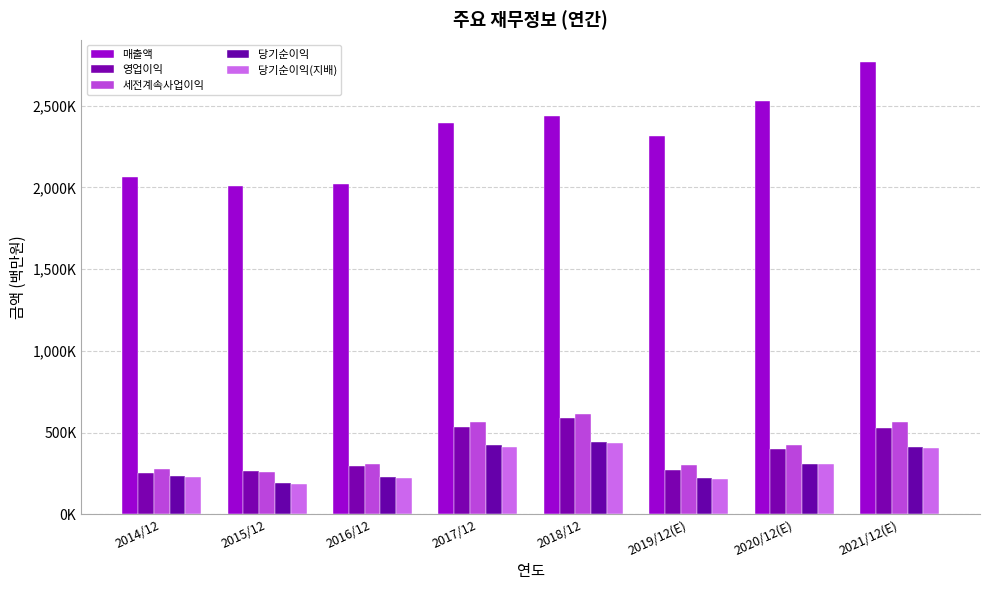

What is the spread (max minus min) of values at 2021/12(E)?

2357547